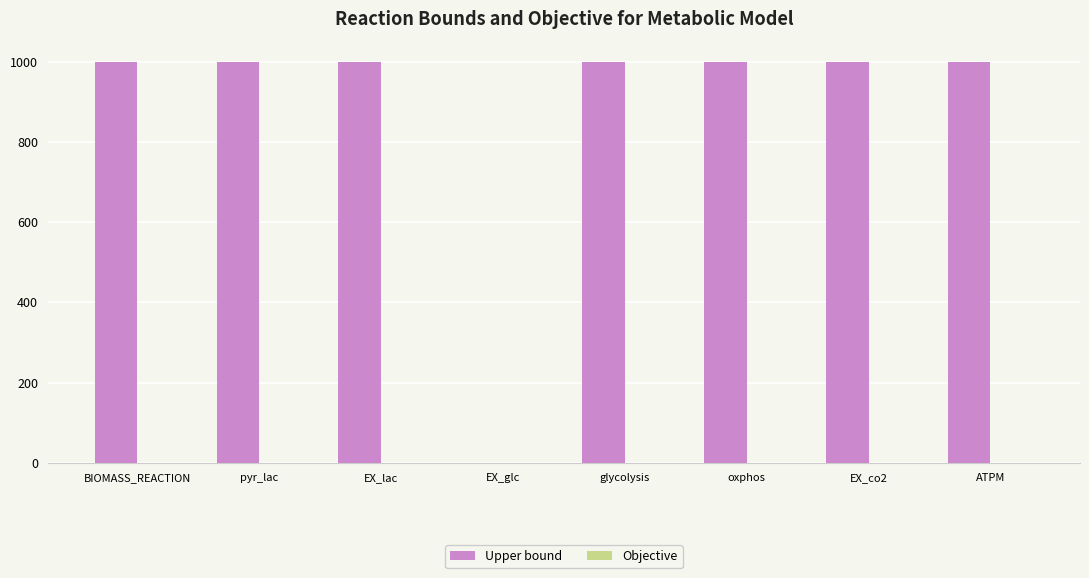

The Upper bound series shows 1732 at pyr_lac. True or false?

False